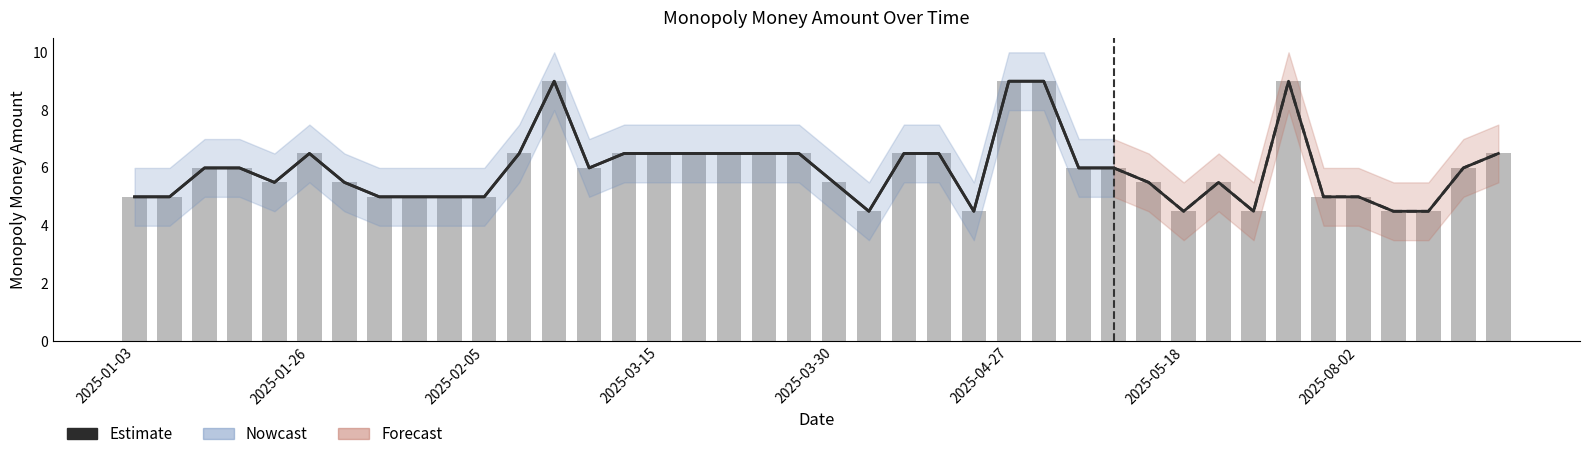

At which category does the chart reach its minimum across all series?

21